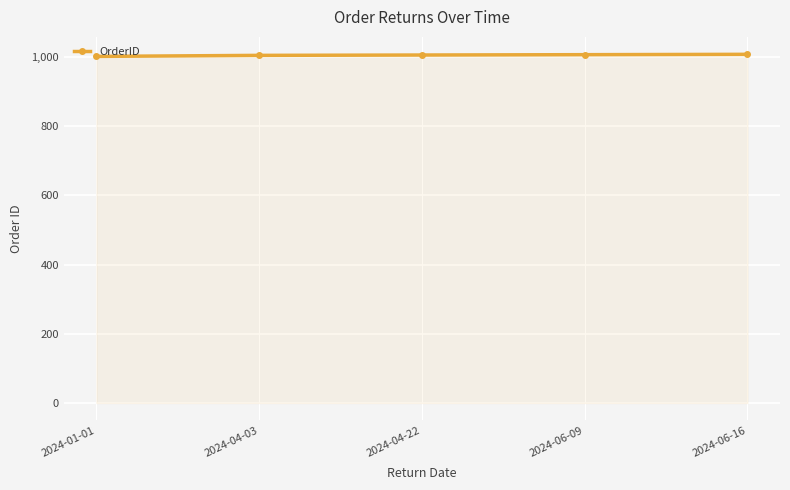

What is the average value?

1005